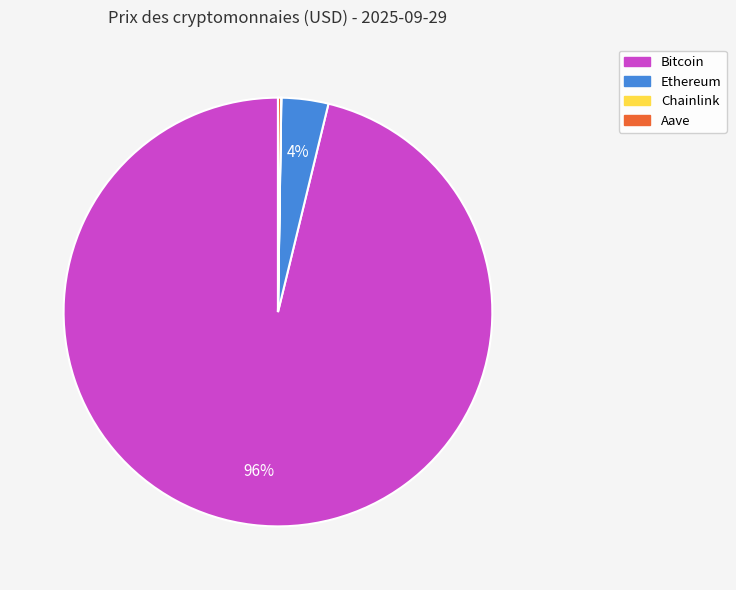

To the nearest percent, what portion does Ethereum represent?

4%